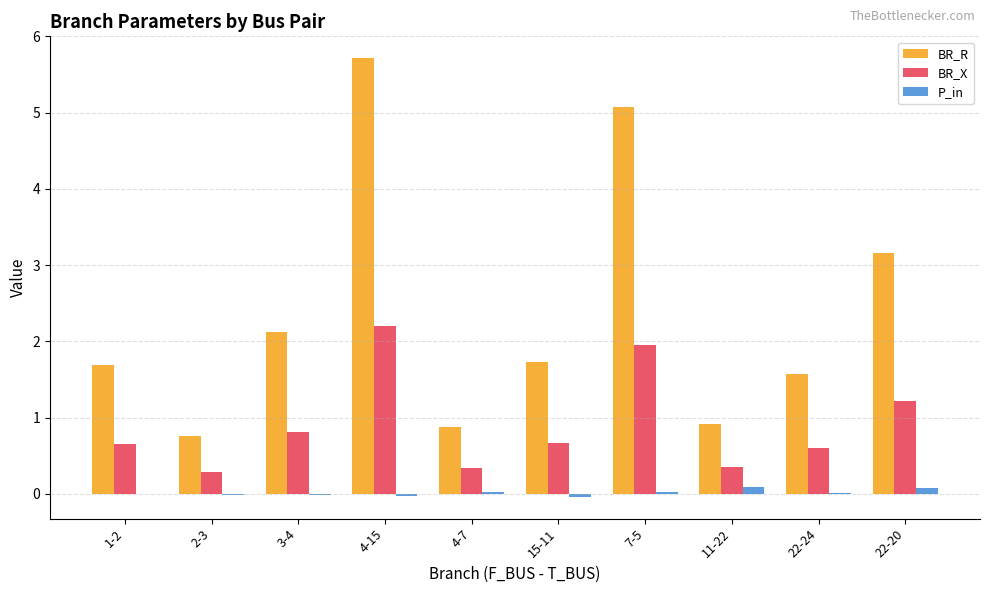

Between 2-3 and 3-4, which series saw the biggest shift?

BR_R